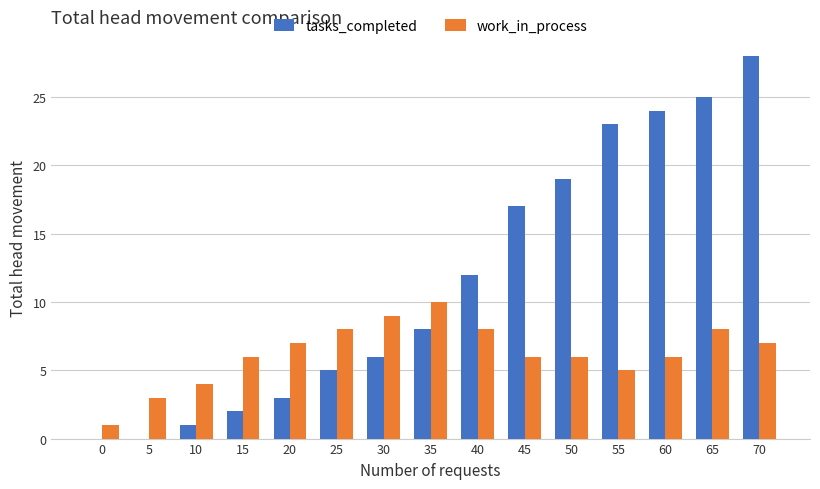

What is the maximum value for tasks_completed?

28